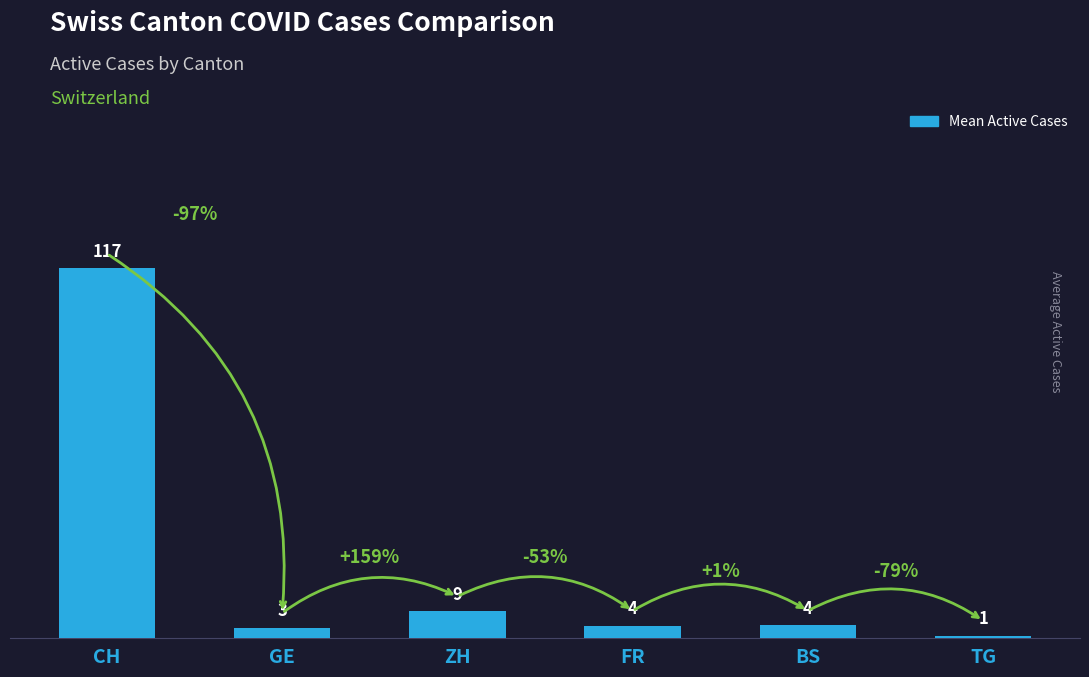

How many bars are there in total?

6